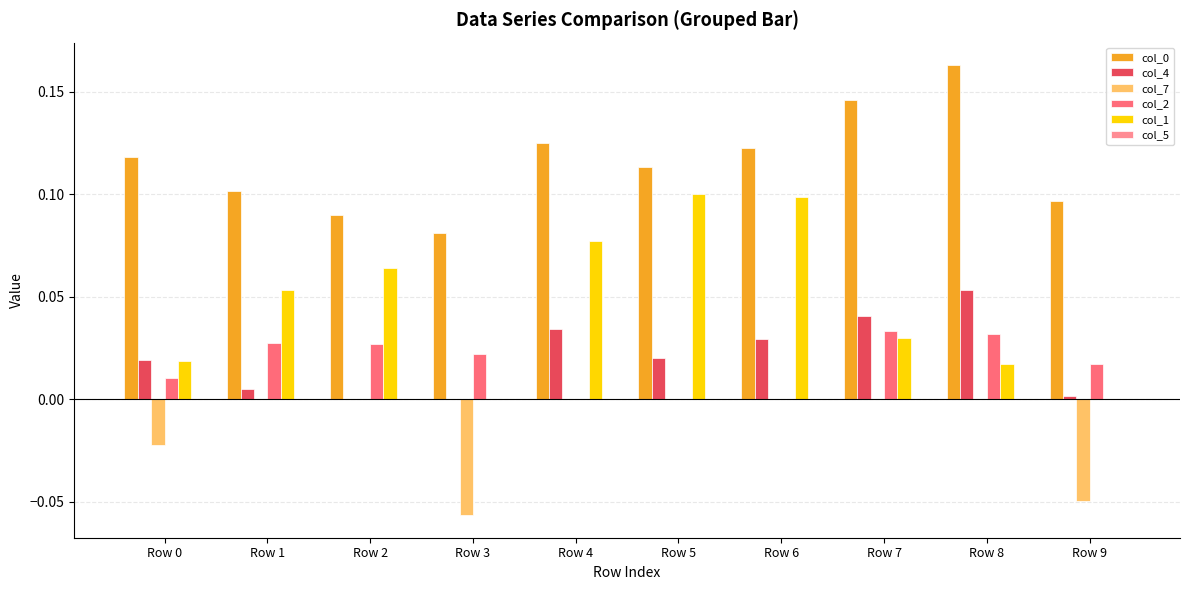

The value of col_1 at Row 3 is 0.1. True or false?

False